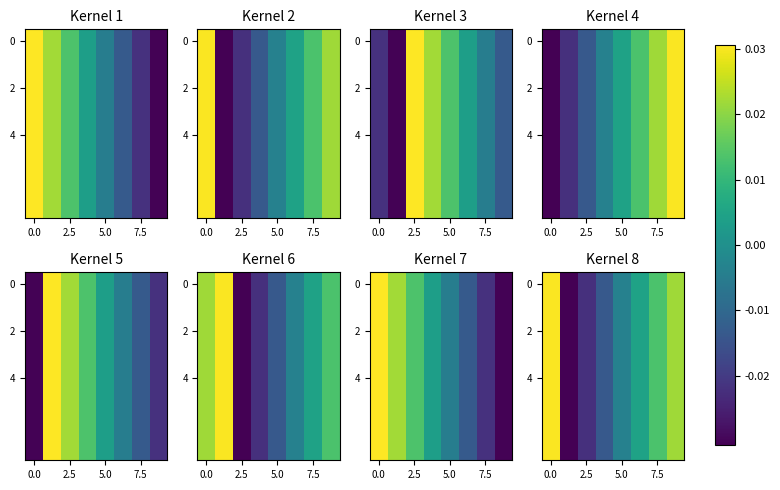

How many distinct data groups are displayed?

8